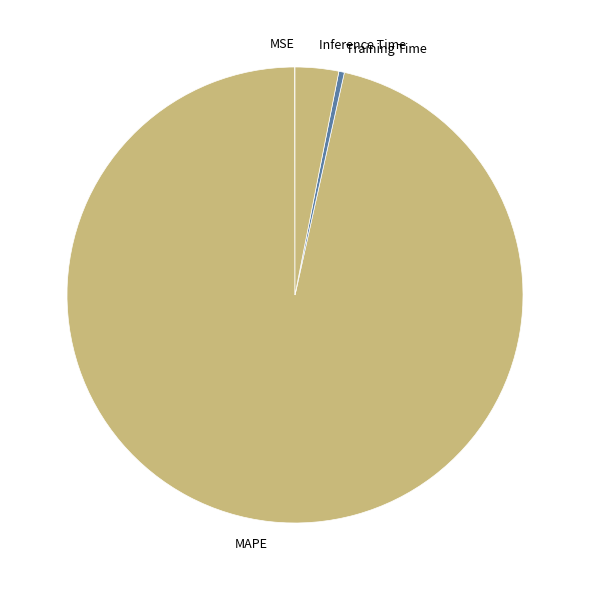

Which category has the biggest portion of the pie?

MAPE